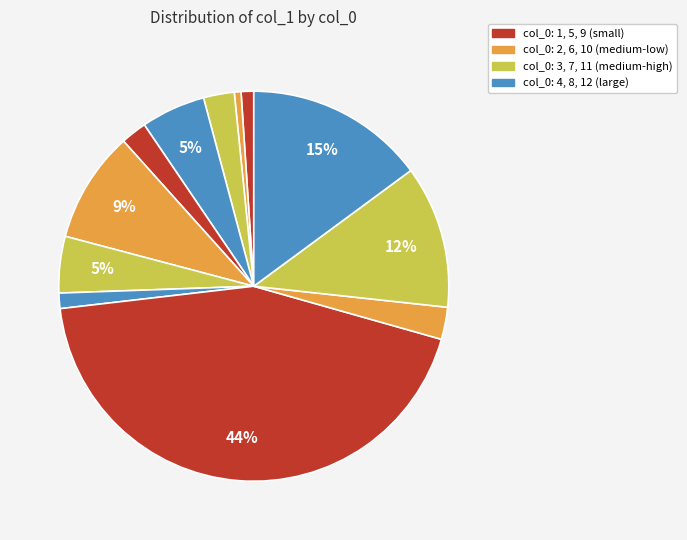

How many segments does this pie chart have?

12